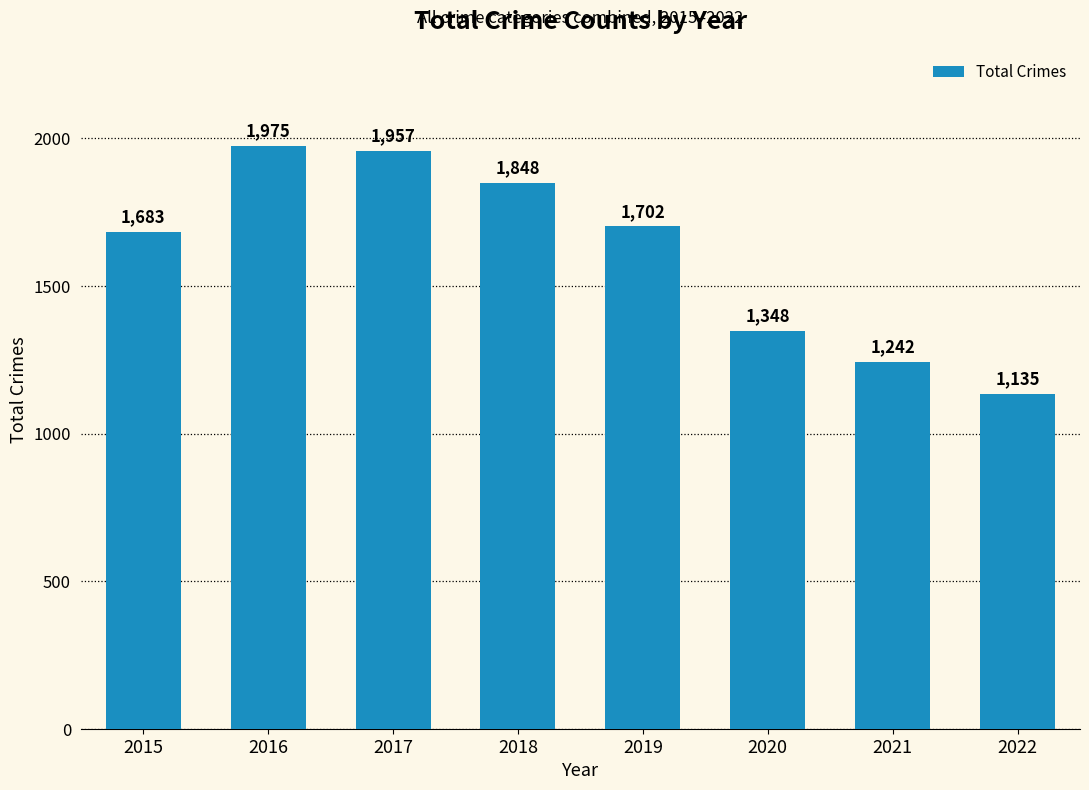

What is the value of the 5th bar from the left?

1702